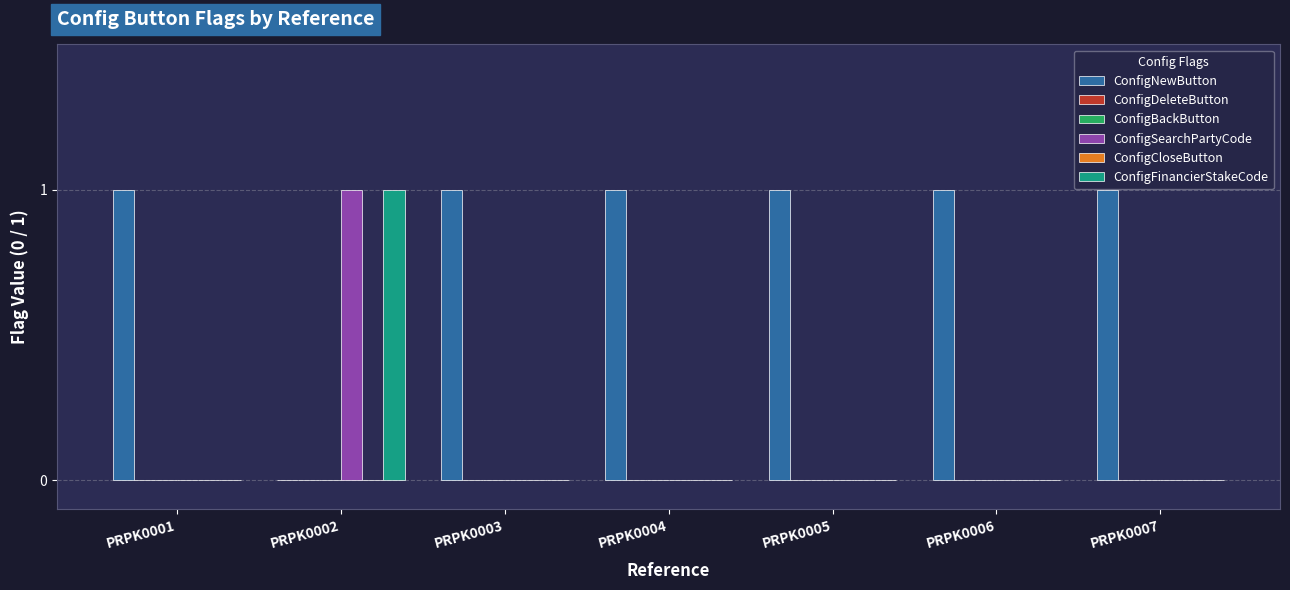

Reading left to right, extract all data points from this chart.

ConfigNewButton: PRPK0001=1	PRPK0002=0	PRPK0003=1	PRPK0004=1	PRPK0005=1	PRPK0006=1	PRPK0007=1
ConfigDeleteButton: PRPK0001=0	PRPK0002=0	PRPK0003=0	PRPK0004=0	PRPK0005=0	PRPK0006=0	PRPK0007=0
ConfigBackButton: PRPK0001=0	PRPK0002=0	PRPK0003=0	PRPK0004=0	PRPK0005=0	PRPK0006=0	PRPK0007=0
ConfigSearchPartyCode: PRPK0001=0	PRPK0002=1	PRPK0003=0	PRPK0004=0	PRPK0005=0	PRPK0006=0	PRPK0007=0
ConfigCloseButton: PRPK0001=0	PRPK0002=0	PRPK0003=0	PRPK0004=0	PRPK0005=0	PRPK0006=0	PRPK0007=0
ConfigFinancierStakeCode: PRPK0001=0	PRPK0002=1	PRPK0003=0	PRPK0004=0	PRPK0005=0	PRPK0006=0	PRPK0007=0